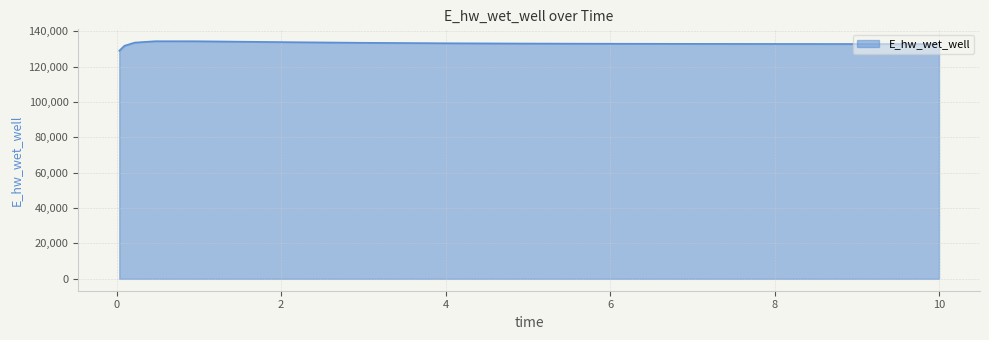

What is the difference between the maximum and minimum values?

5385.8